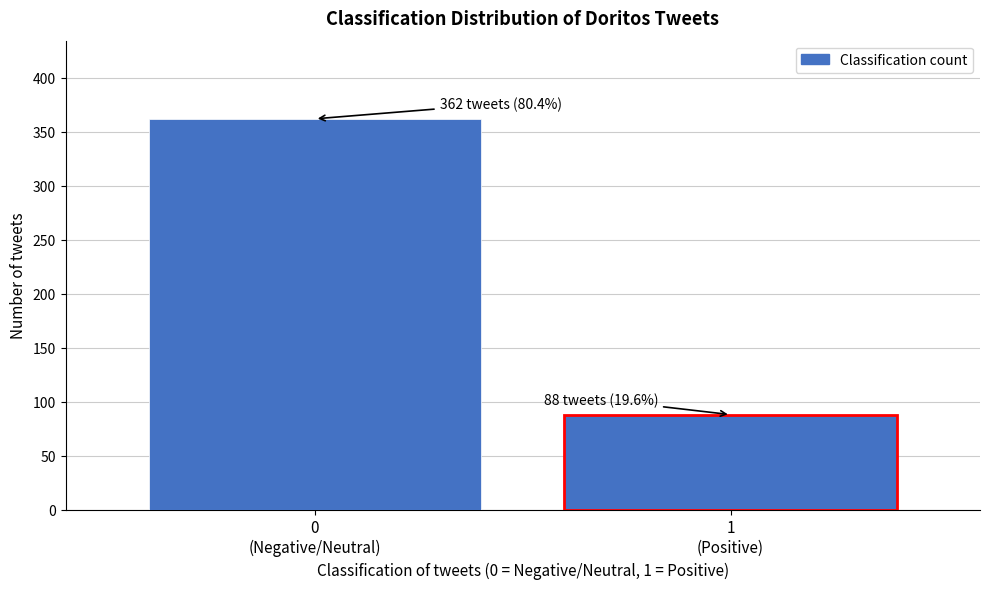

Reading right to left, list all the values displayed in this chart.

88	362